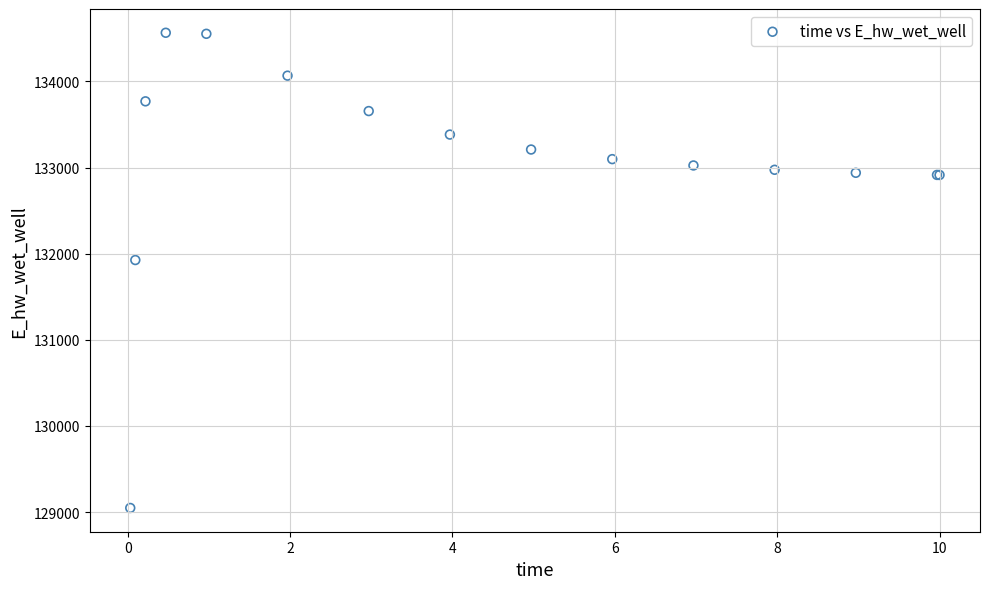

What Y value in the scatter plot is closest to 131806?

131926.3